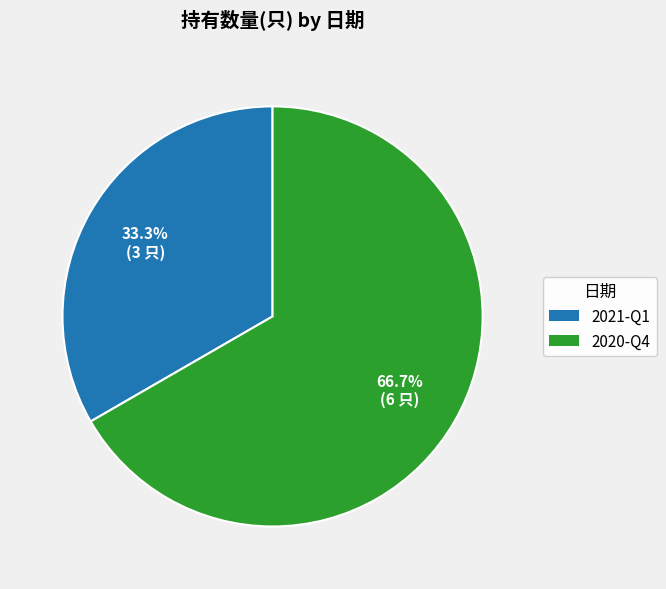

How many segments does this pie chart have?

2